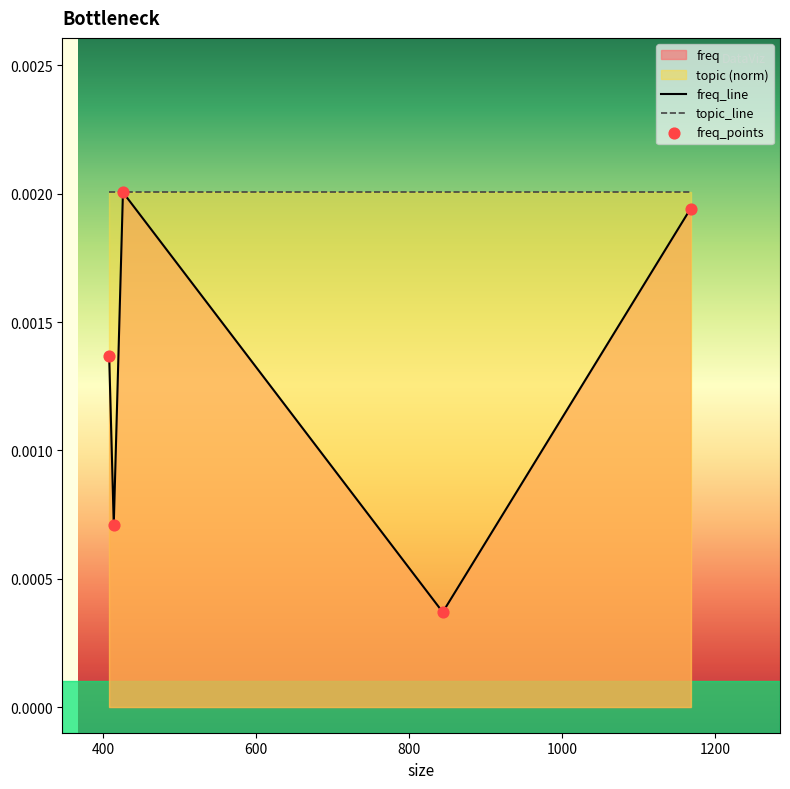

Rank the series by their average value, from highest to lowest.

topic_line, freq_line